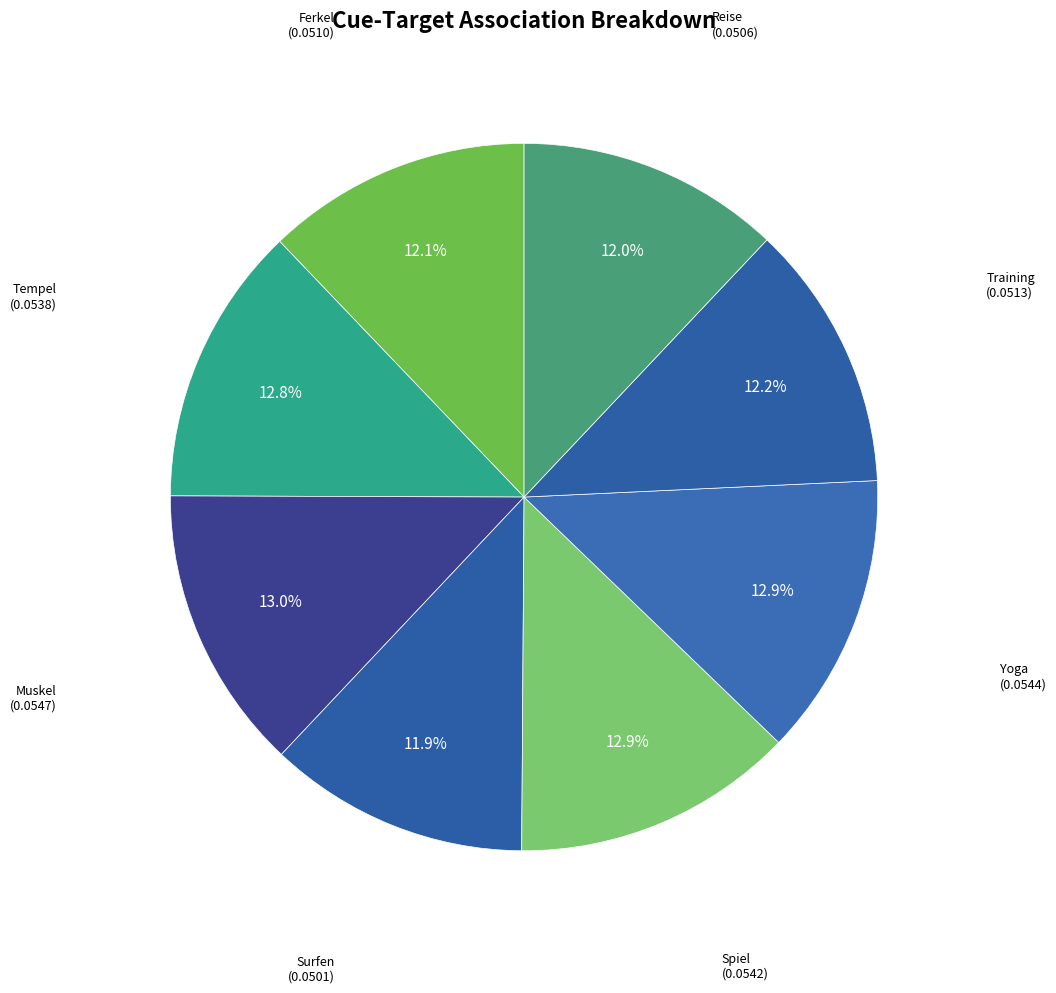

How many segments does this pie chart have?

8